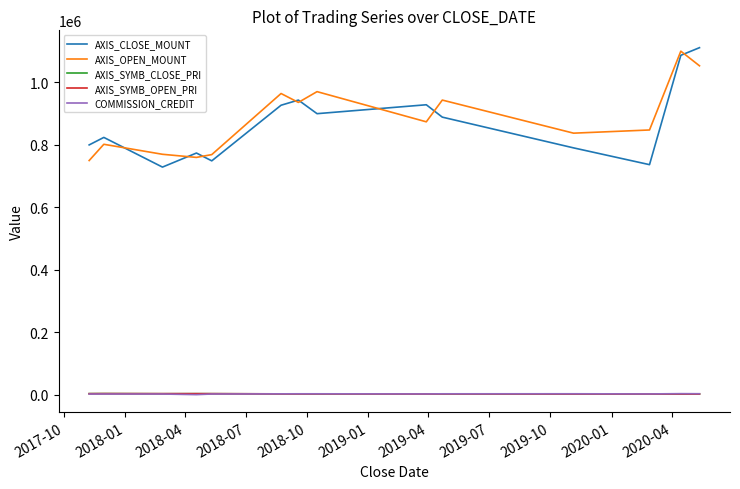

What is the lowest value of the AXIS_CLOSE_MOUNT series?

729000